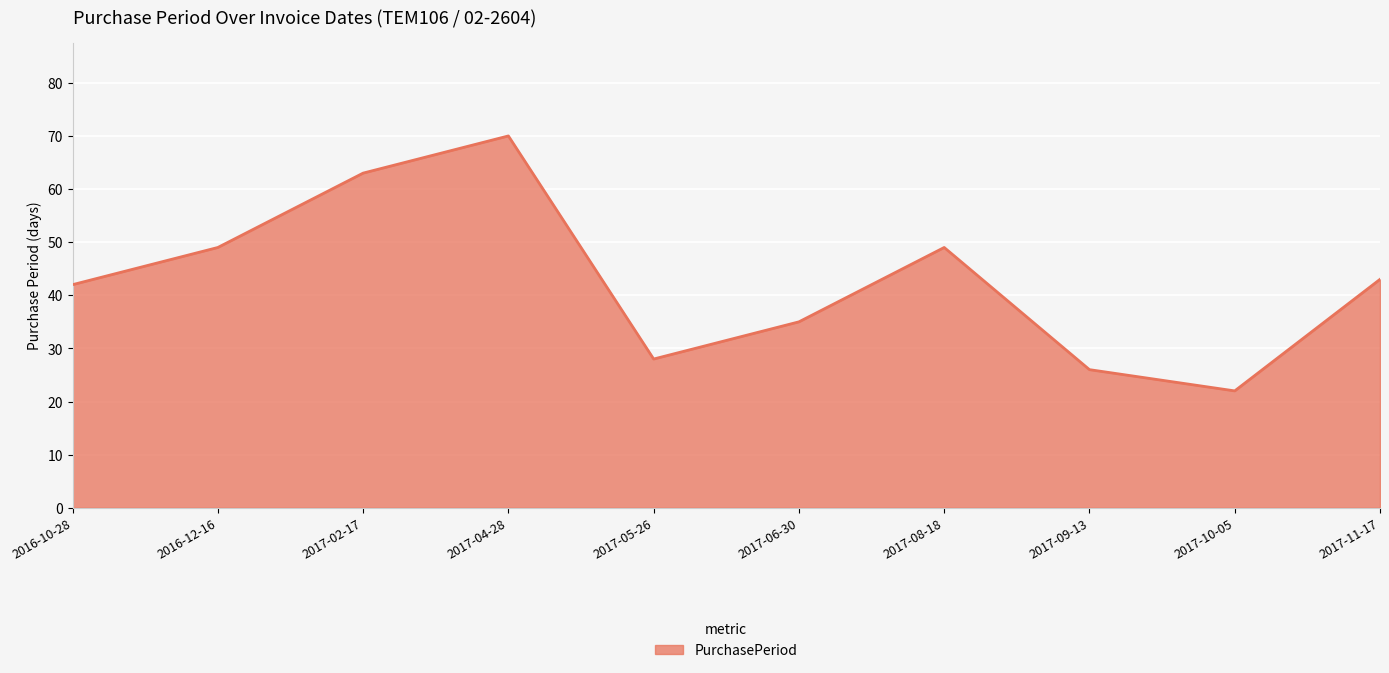

What position from the left is 2017-05-26?

5